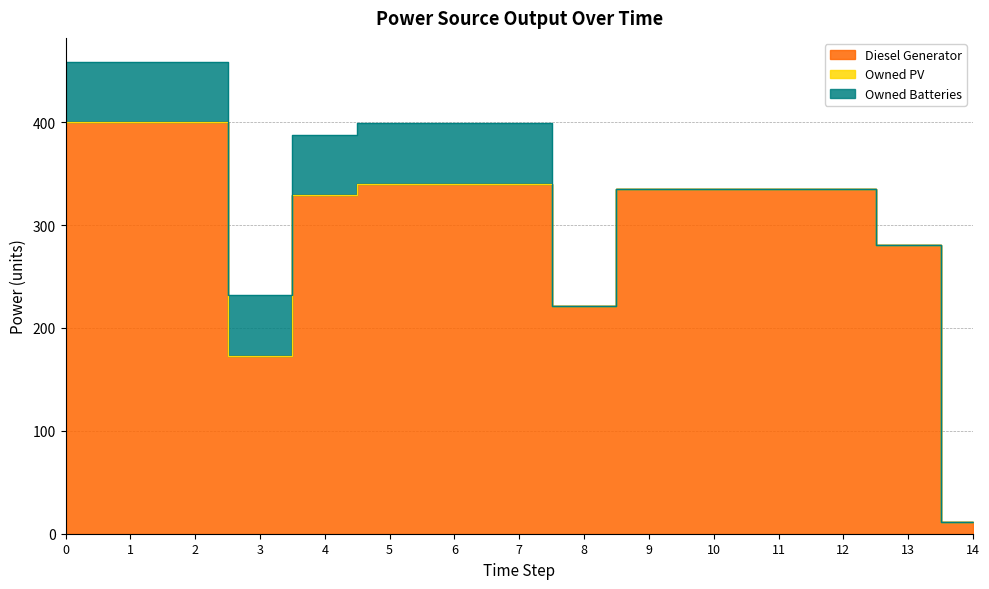

What is the maximum value shown in the chart?

400